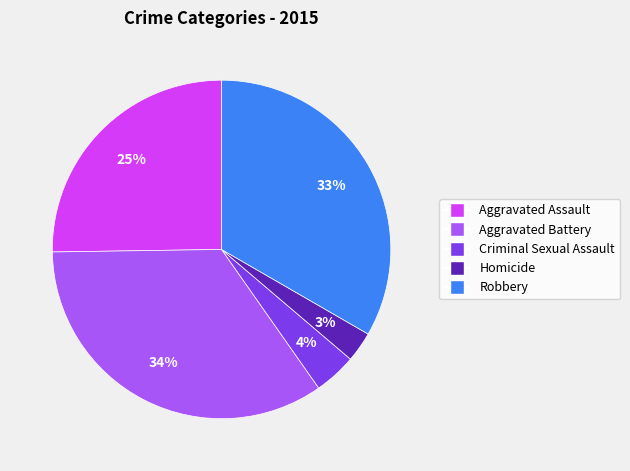

Which slice is the smallest?

Homicide